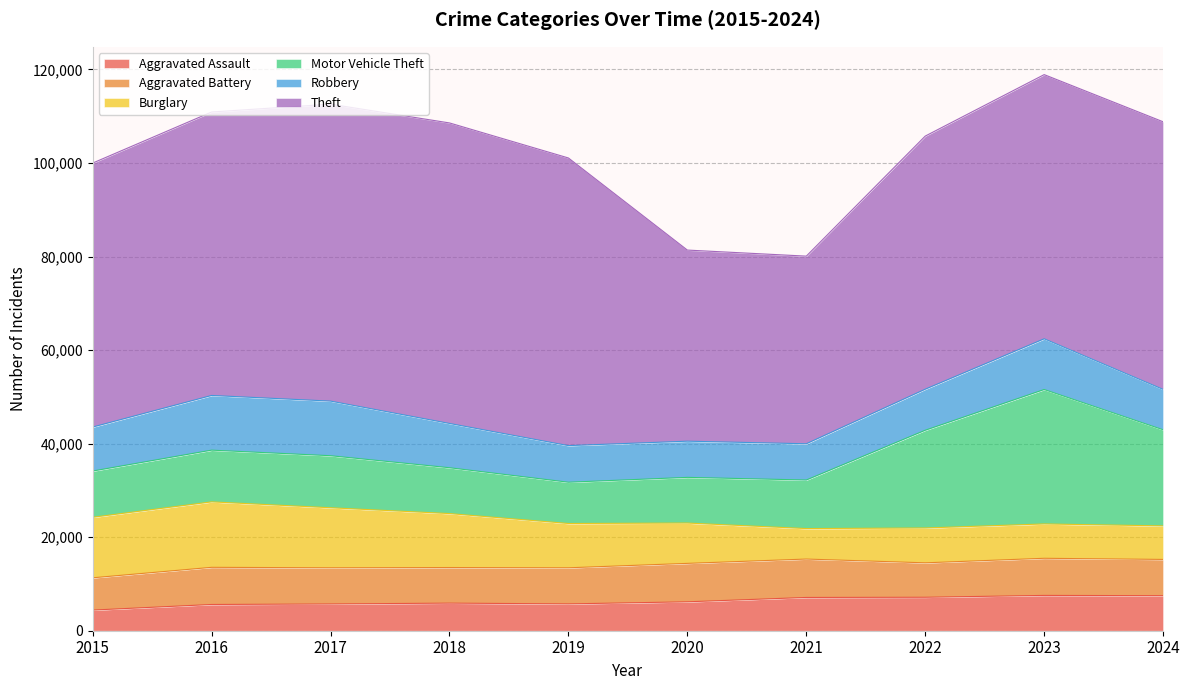

True or false: Burglary has more than 1 interior local peaks.

True